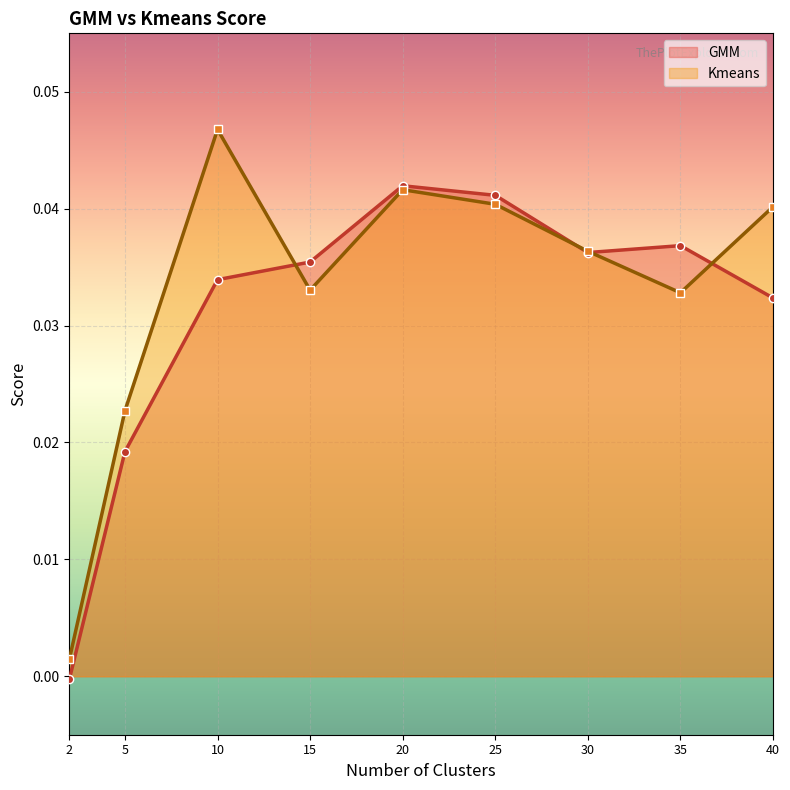

How many categories are shown in the chart?

9